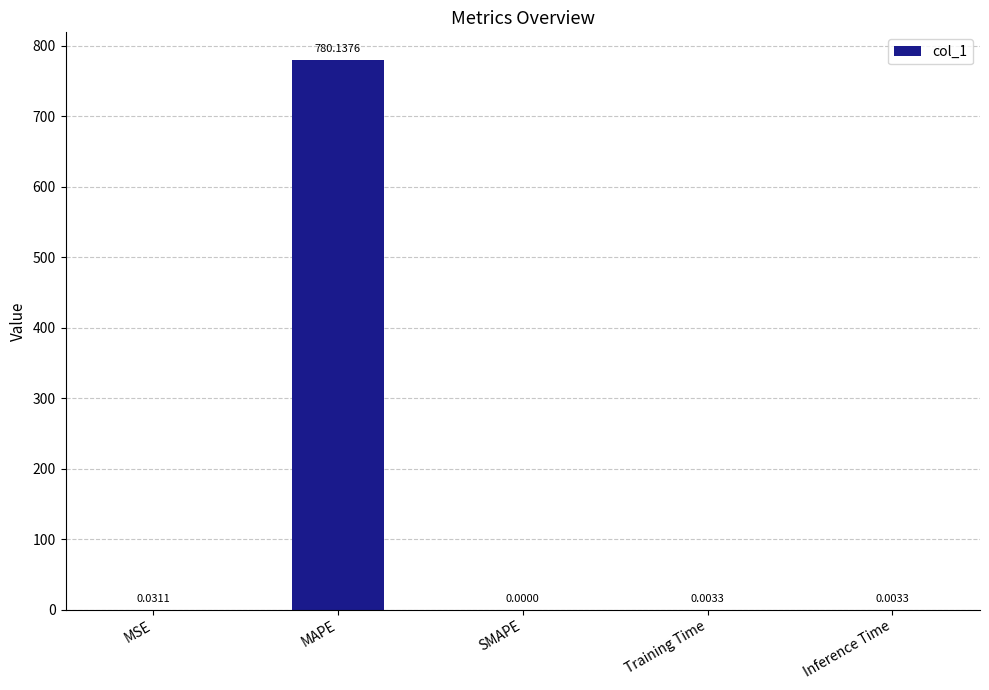

Count the number of values greater than 0.

4